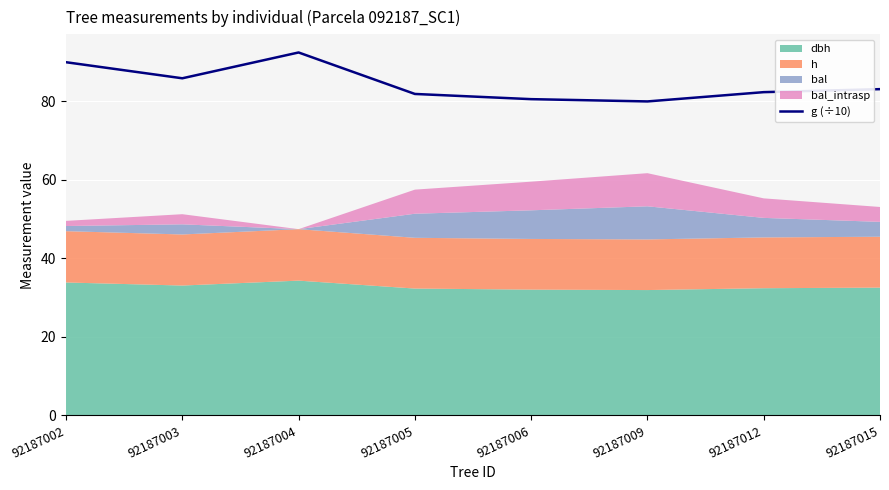

Reading left to right, what are all the values shown in this chart?

92187002=89.9	92187003=85.8	92187004=92.4	92187005=81.8	92187006=80.5	92187009=79.9	92187012=82.3	92187015=83.0